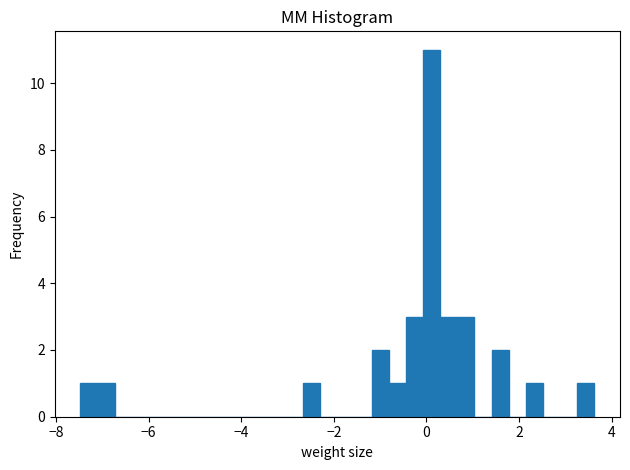

Read against the x-axis, roughly where is the centre of the tallest bar?

0.2